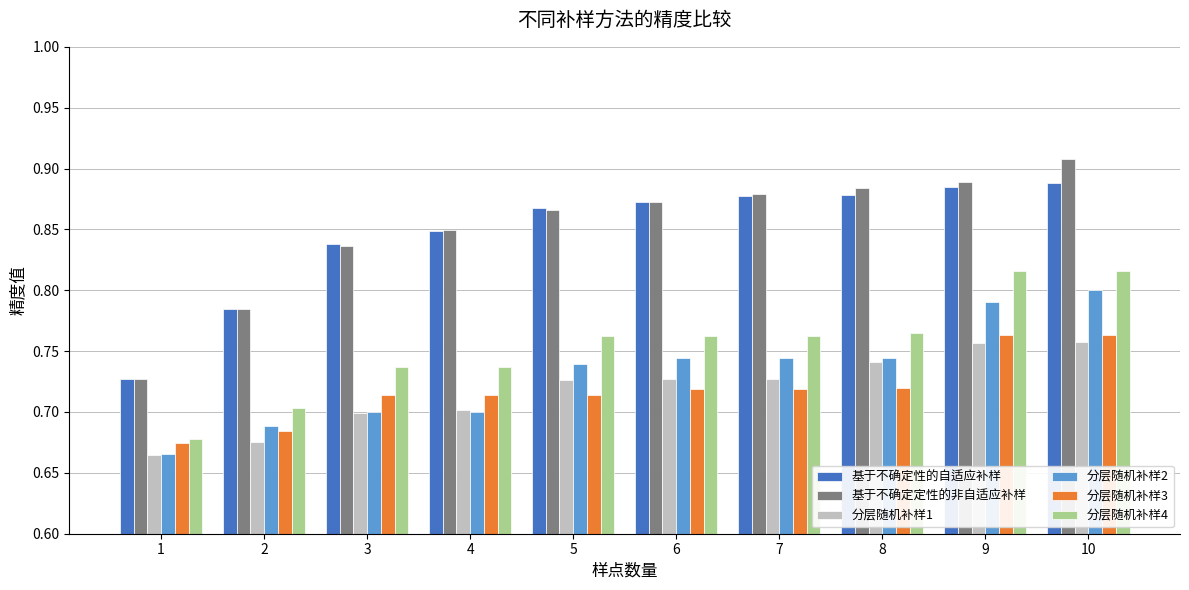

At which category is the sum across all series the highest?

10